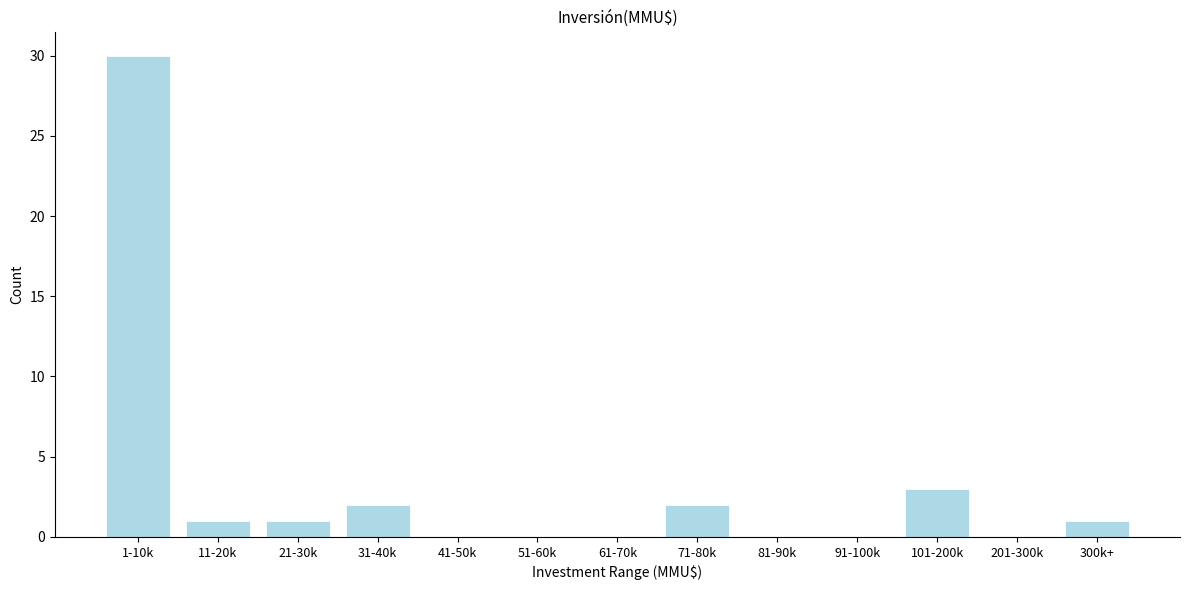

Reading right to left, extract all data points from this chart.

300k+=1	201-300k=0	101-200k=3	91-100k=0	81-90k=0	71-80k=2	61-70k=0	51-60k=0	41-50k=0	31-40k=2	21-30k=1	11-20k=1	1-10k=30